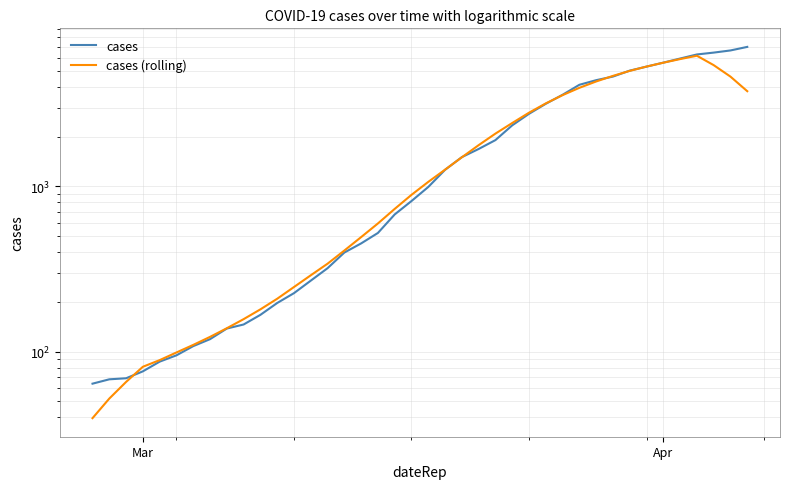

True or false: cases (rolling) and cases intersect in this chart.

True